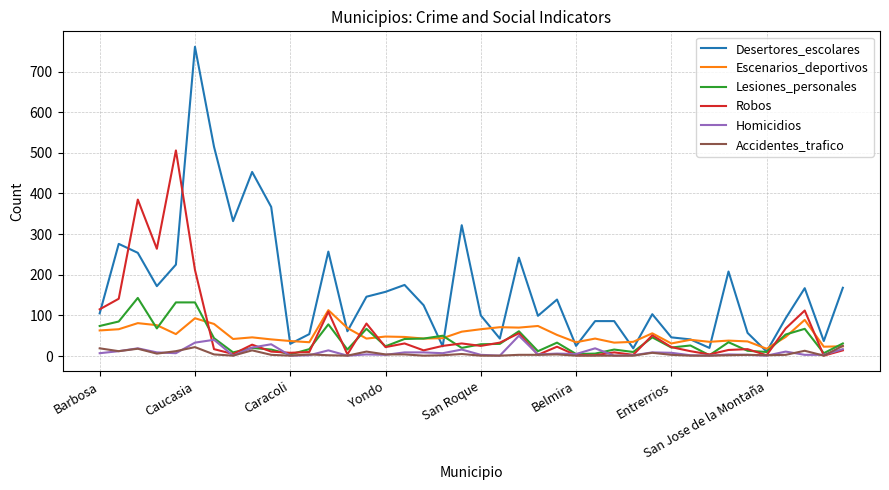

What is the difference between the maximum and second lowest values in the Escenarios_deportivos series?

90